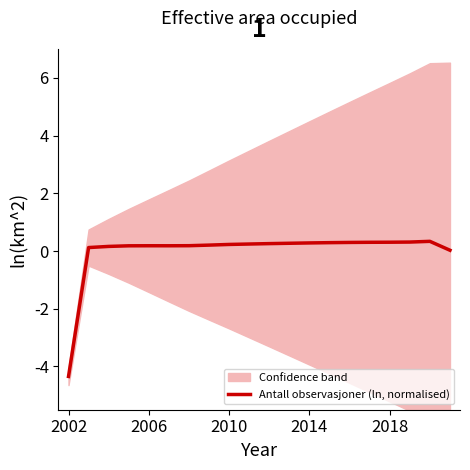

Does the chart display data point markers on the line(s)?

No